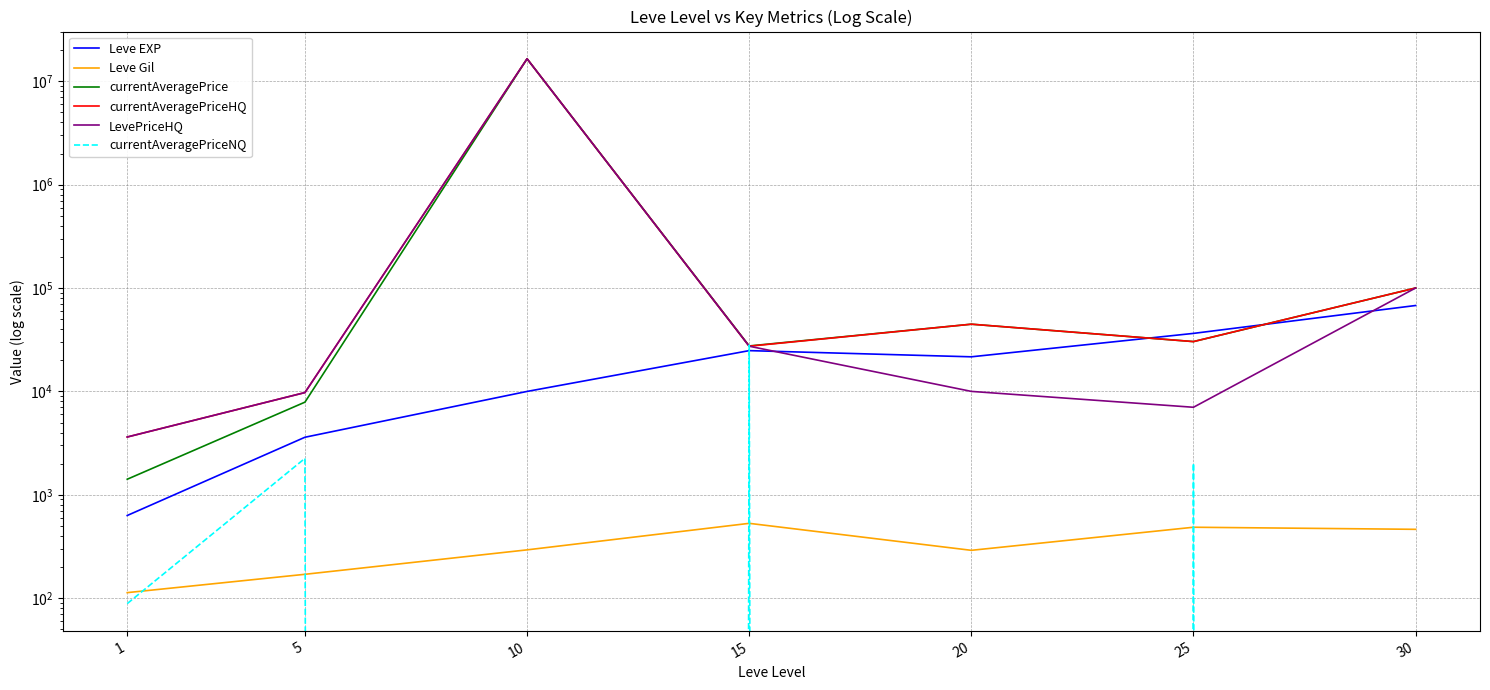

Which has a higher value, 20 or 15?

15